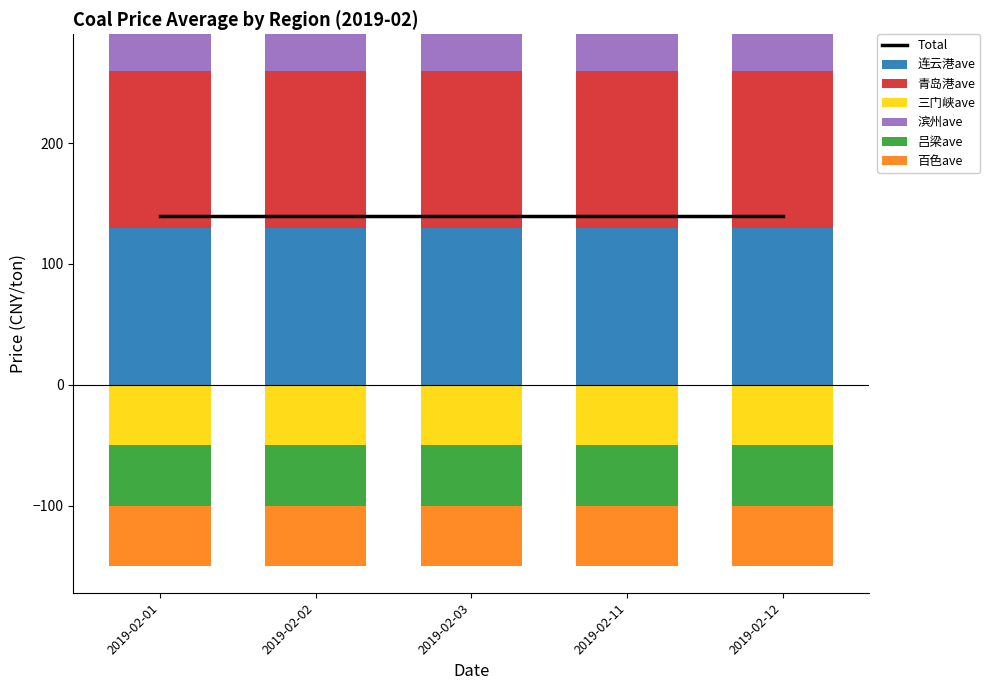

List the labels in order of 吕梁ave value, largest first.

2019-02-01, 2019-02-02, 2019-02-03, 2019-02-11, 2019-02-12